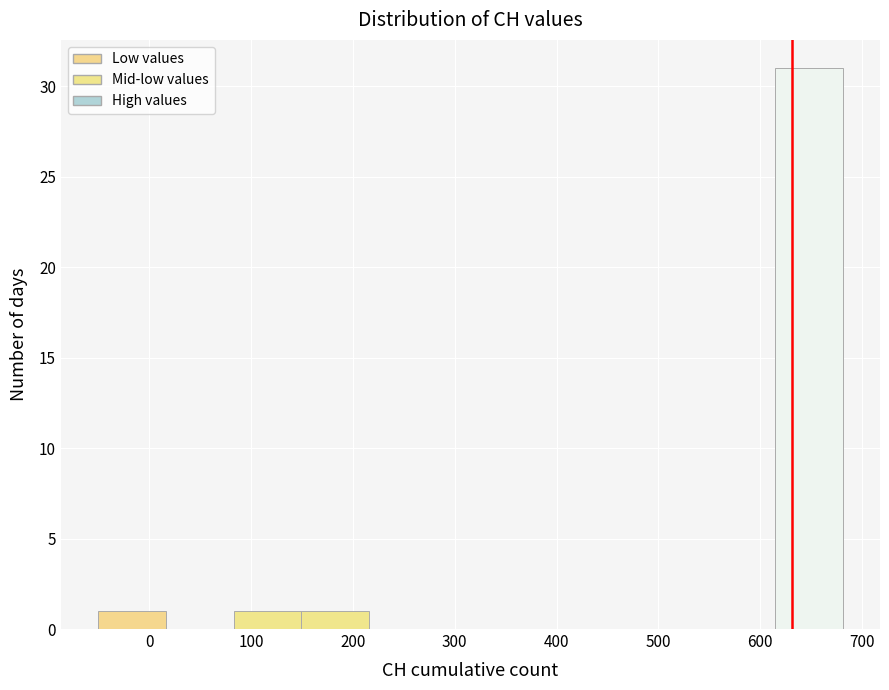

Reading left to right, transcribe this chart: for each bar, give the range it covers on the x-axis and its height. Neither the bar edges nor the heights are printed on the chart, so give them approximately, as read against the axes.

-50 to 20: 1
20 to 80: 0
80 to 150: 1
150 to 220: 1
220 to 280: 0
280 to 350: 0
350 to 420: 0
420 to 480: 0
480 to 550: 0
550 to 610: 0
610 to 680: 31